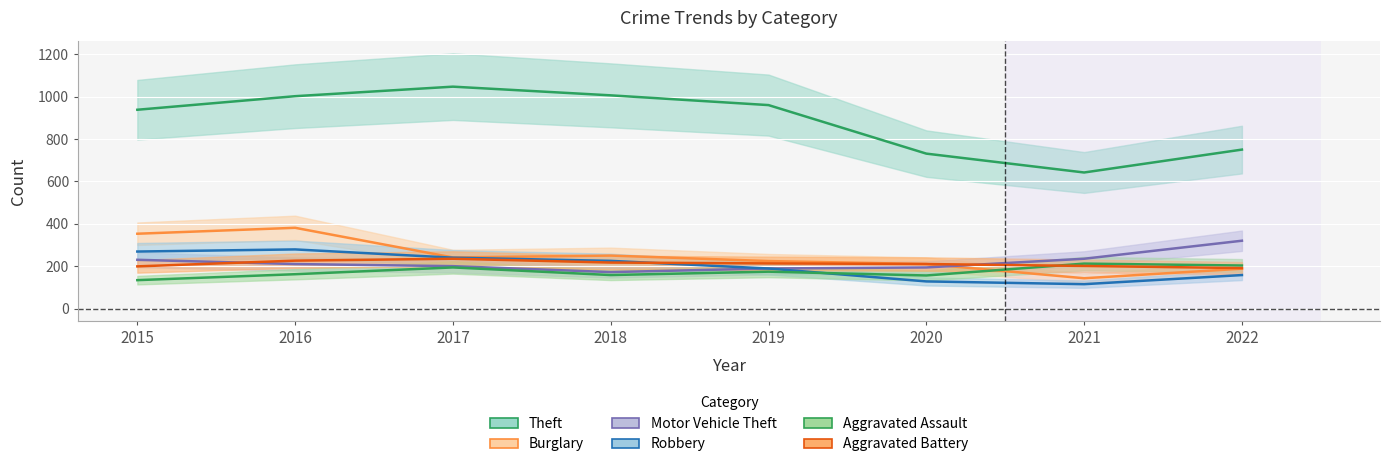

Reading left to right, list all the values displayed in this chart.

Theft: 2015=938	2016=1002	2017=1047	2018=1006	2019=960	2020=731	2021=642	2022=750
Burglary: 2015=353	2016=381	2017=241	2018=250	2019=224	2020=210	2021=143	2022=188
Motor Vehicle Theft: 2015=230	2016=210	2017=200	2018=172	2019=189	2020=194	2021=235	2022=320
Robbery: 2015=269	2016=279	2017=240	2018=225	2019=189	2020=128	2021=115	2022=158
Aggravated Assault: 2015=134	2016=162	2017=194	2018=158	2019=174	2020=156	2021=212	2022=203
Aggravated Battery: 2015=199	2016=226	2017=235	2018=217	2019=213	2020=210	2021=201	2022=191